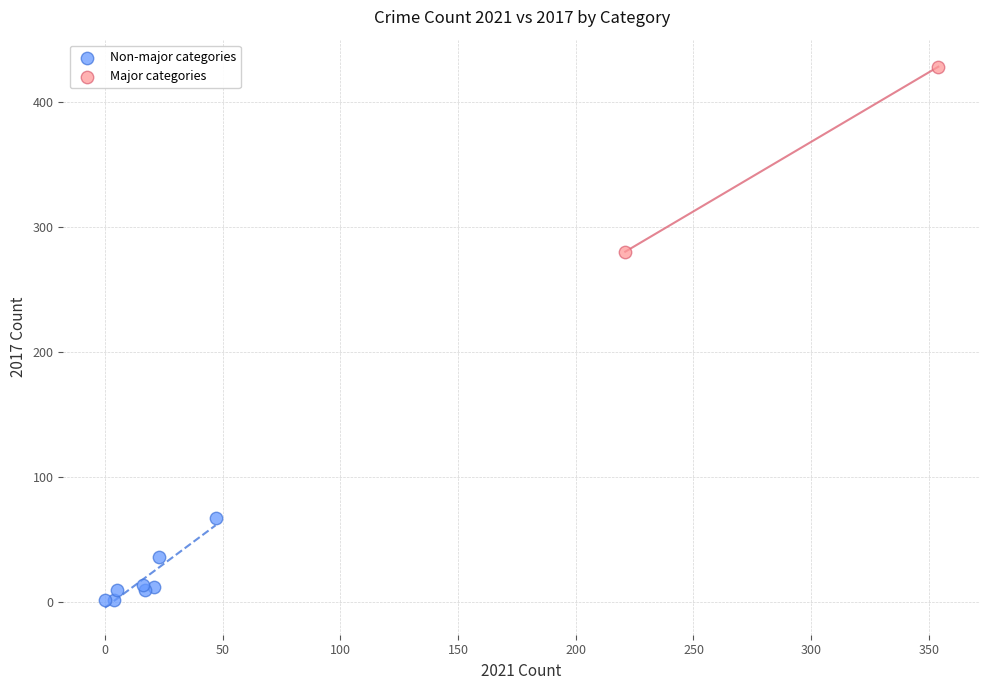

Which series contains the highest Y value?

Major categories